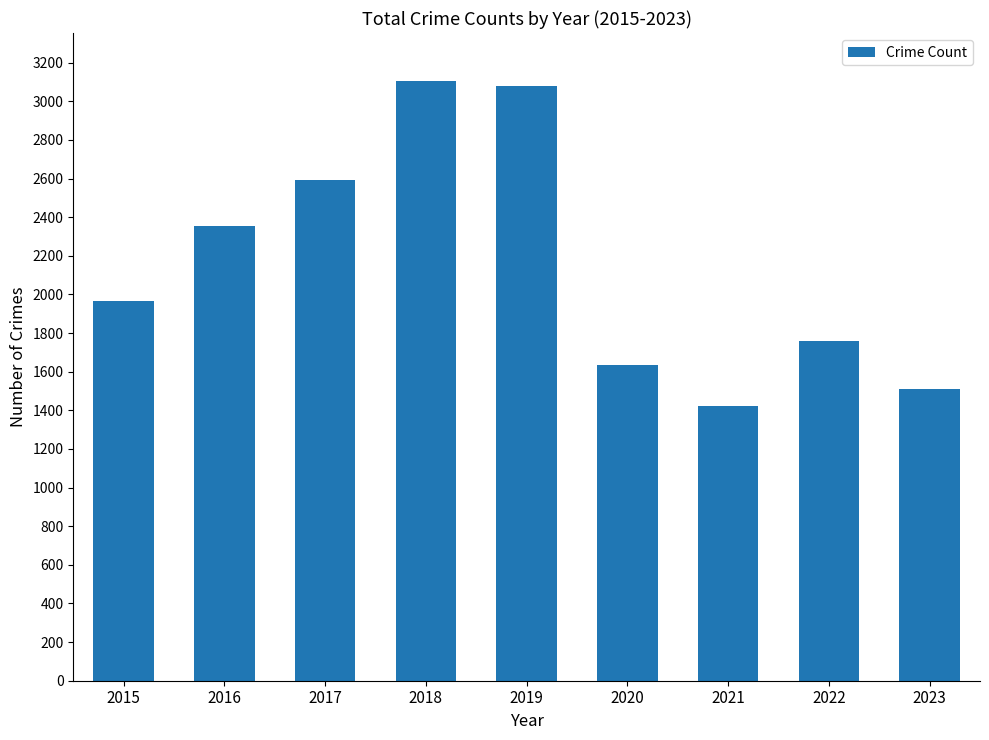

What is the difference between the values at 2021 and 2017?

1170